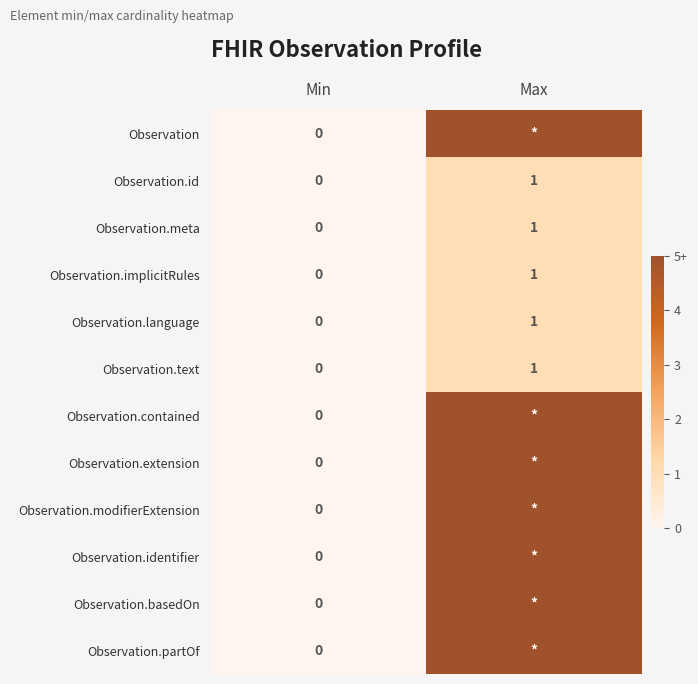

True or false: Observation.text has a value of 2 at Max.

False